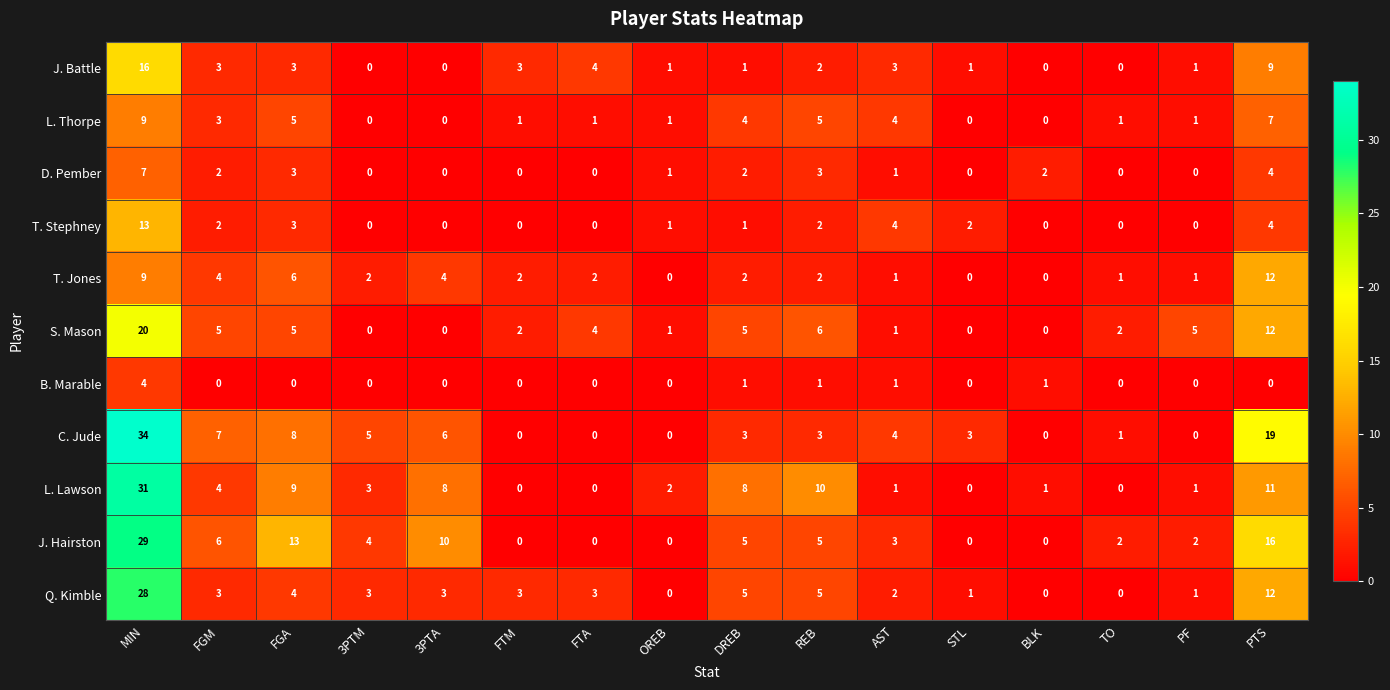

What is the sum of all D. Pember values?

25